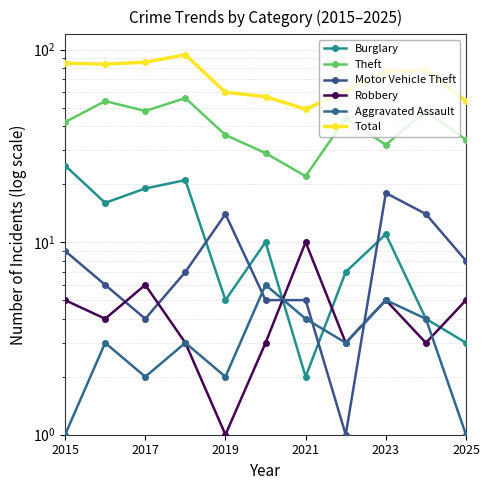

How many data points does each series have?

11